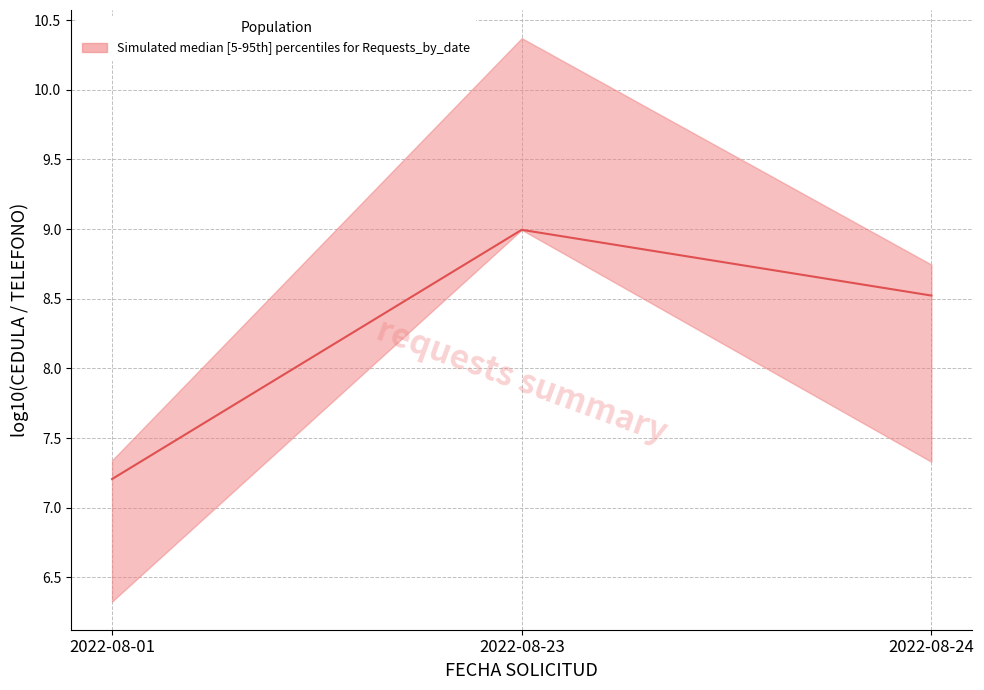

The chart shows a value of 5.8 at 2022-08-23. True or false?

False